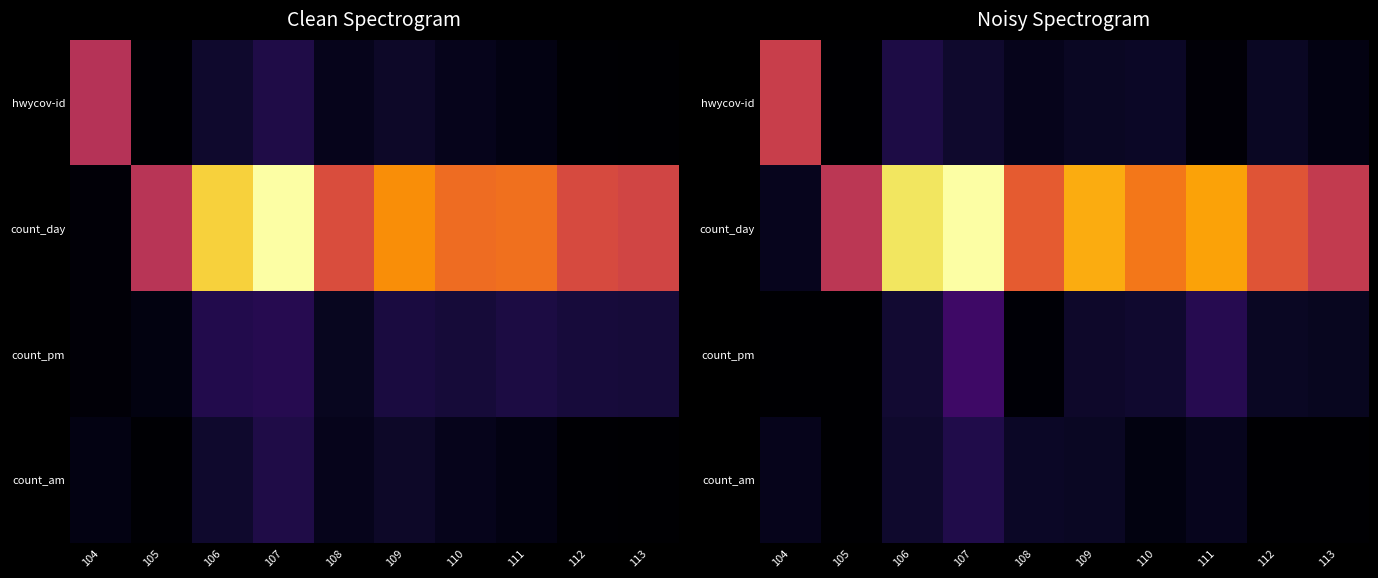

Which category has the highest value across all series?

107